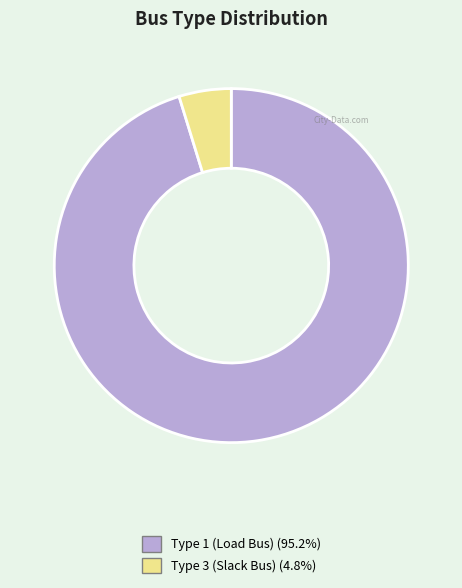

How many slices are in this pie chart?

2